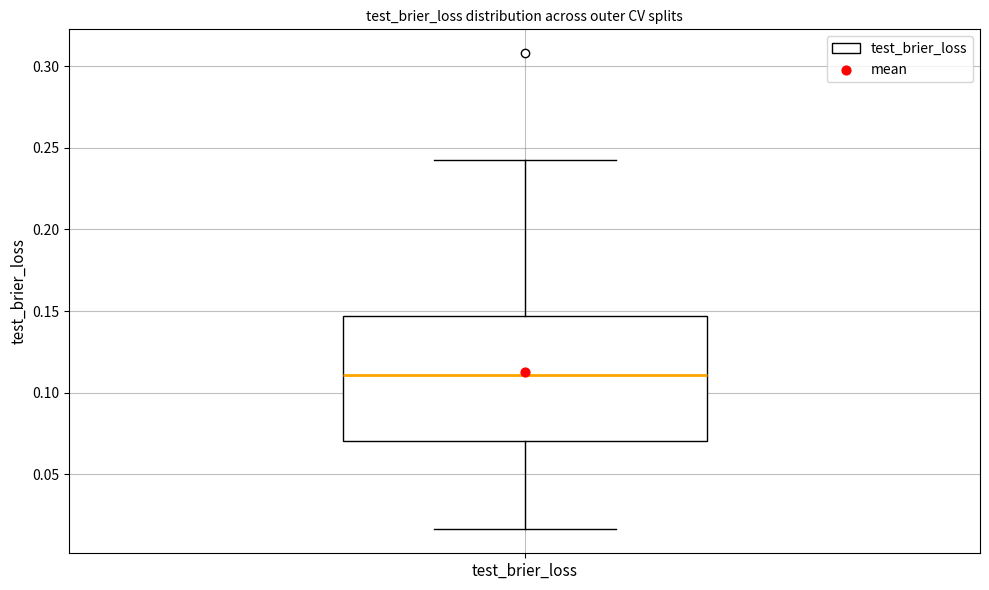

Where does the lower whisker of the box for test_brier_loss end on the y-axis? The values are not printed on the chart, so give them approximately, as read against the axis.

0.015